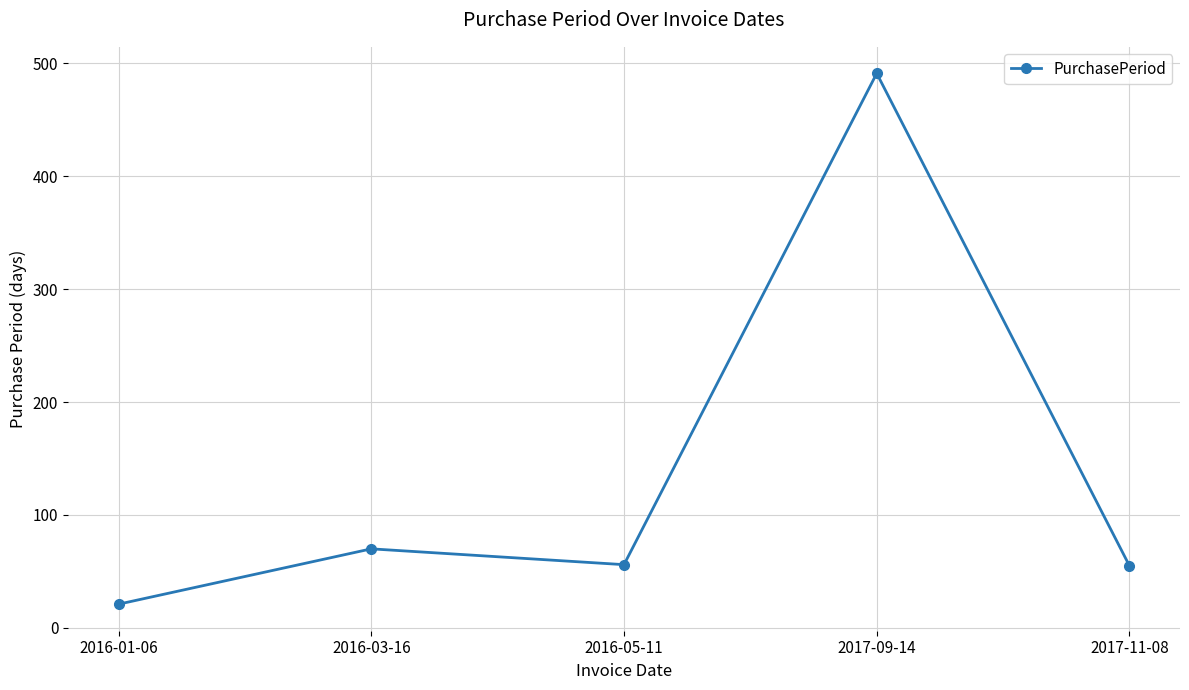

What position from the right is 2017-09-14?

2